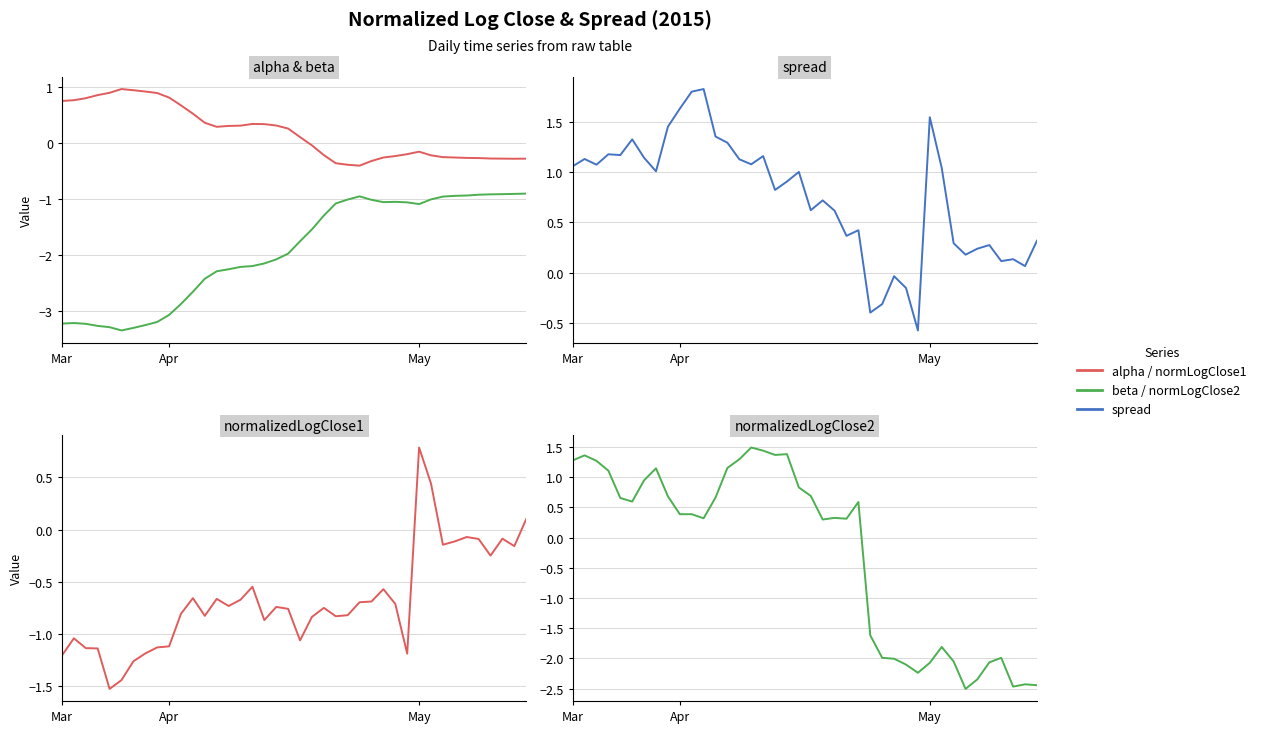

What is the maximum value for spread?

1.8